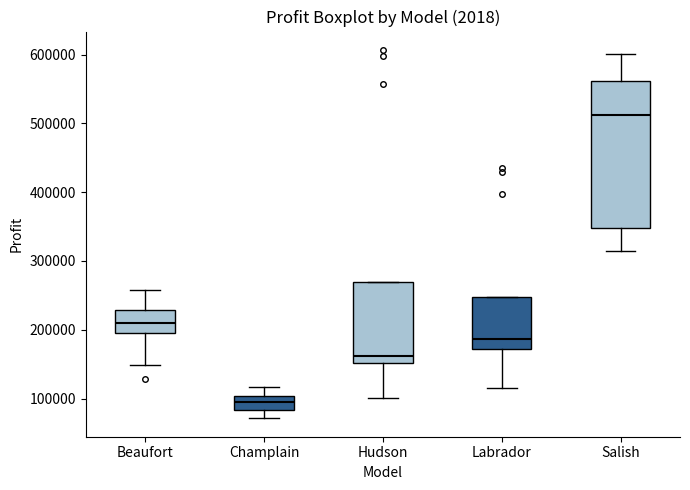

Which box's median line is the highest?

Salish